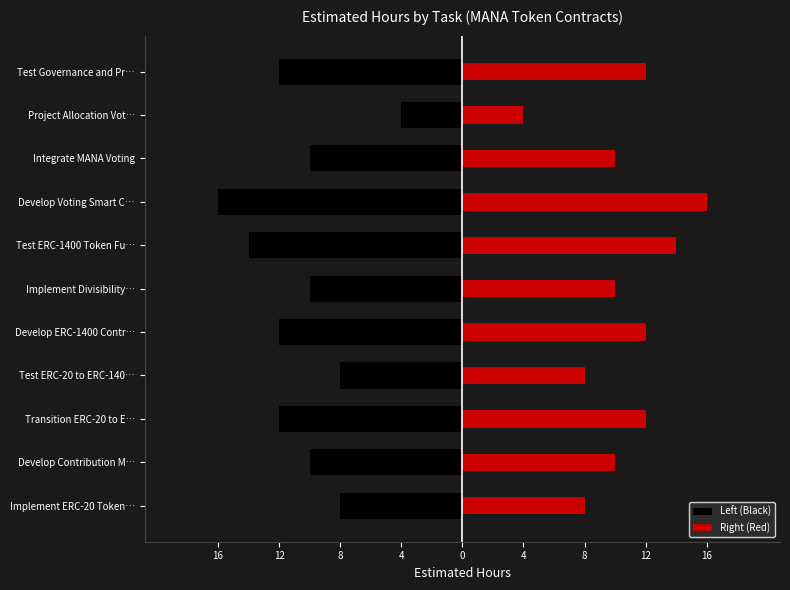

The value of Left (Black) at Implement Divisibility… is -10. True or false?

True